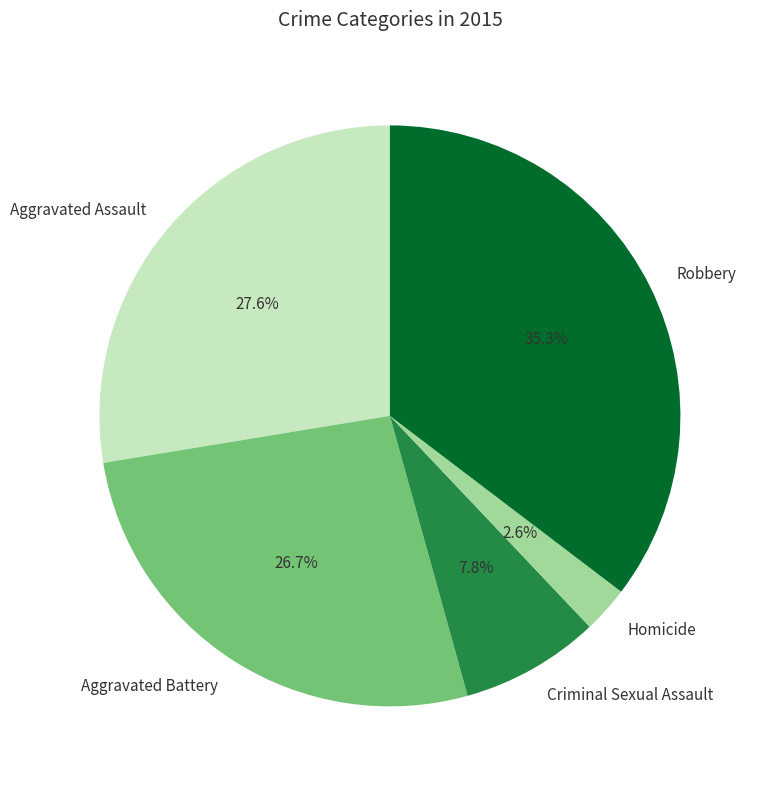

Is there a majority slice in this chart?

No